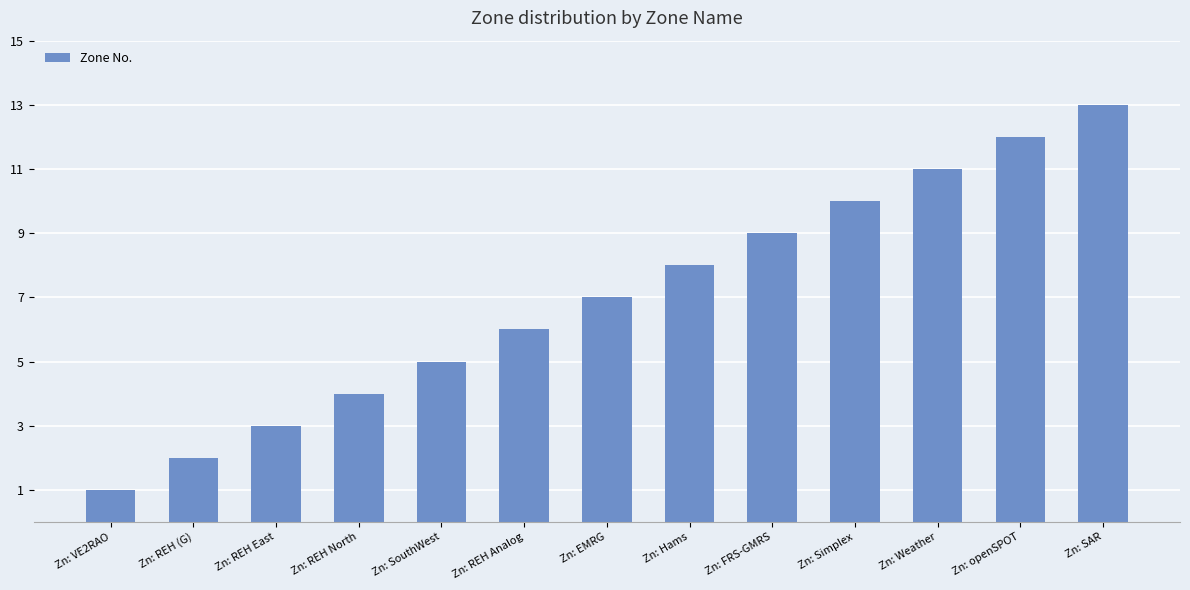

What is the change in value from Zn: FRS-GMRS to Zn: SAR?

+4